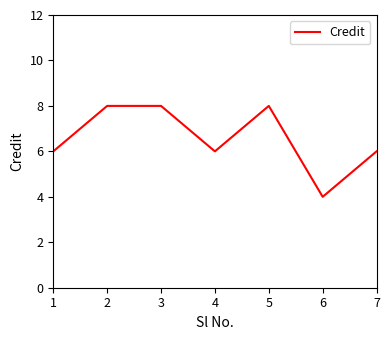

How many lines are shown in the chart?

1